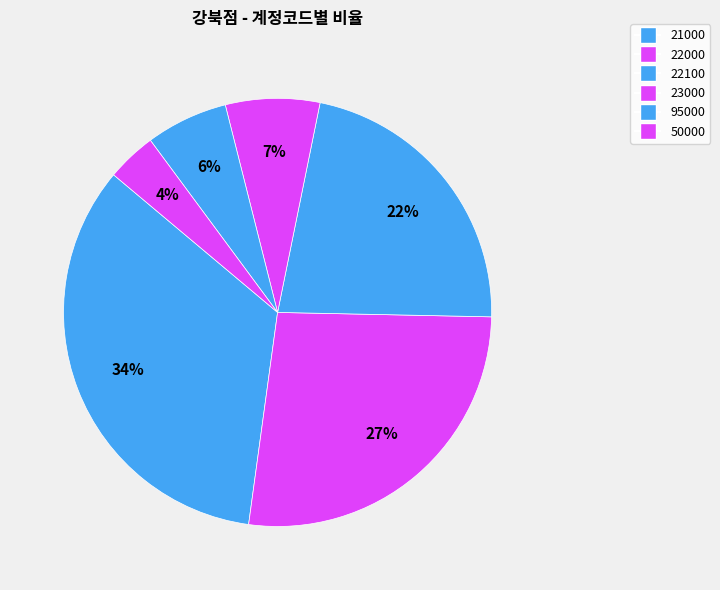

What is the ratio of the value at 22000 to the value at 22100?

1.2